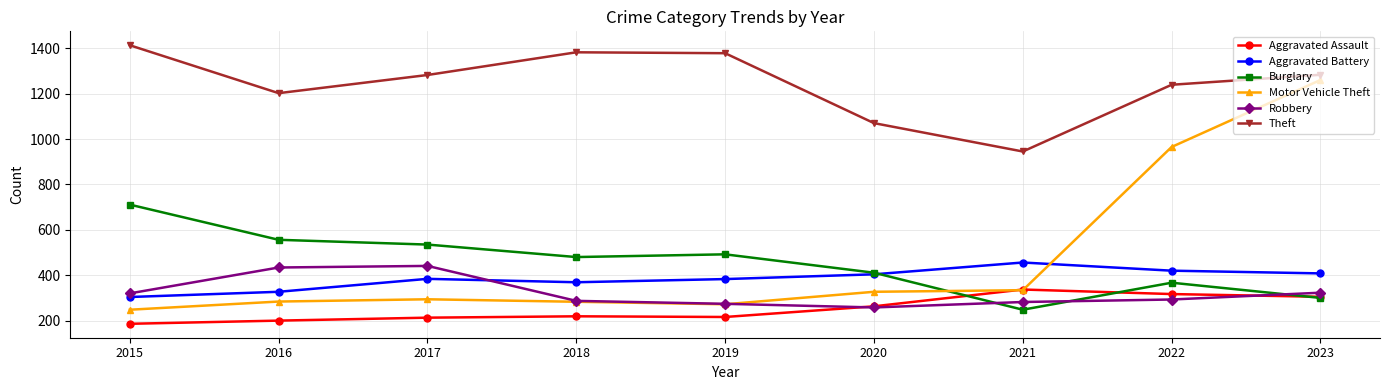

Where is Burglary nearest to the value 479?

2018